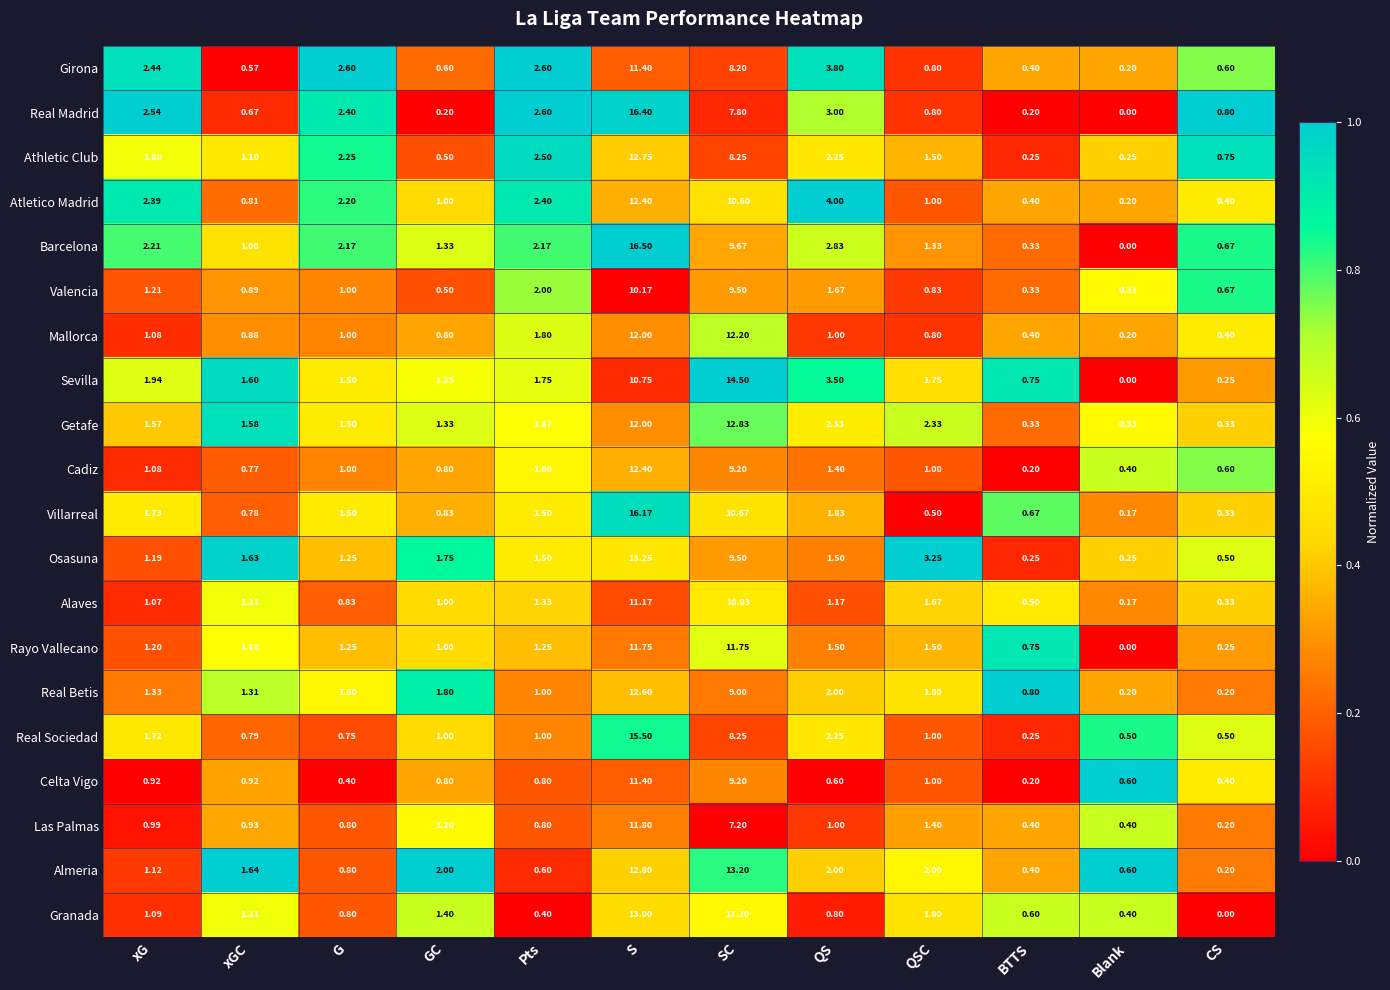

At how many categories does at least one series exceed 0?

12